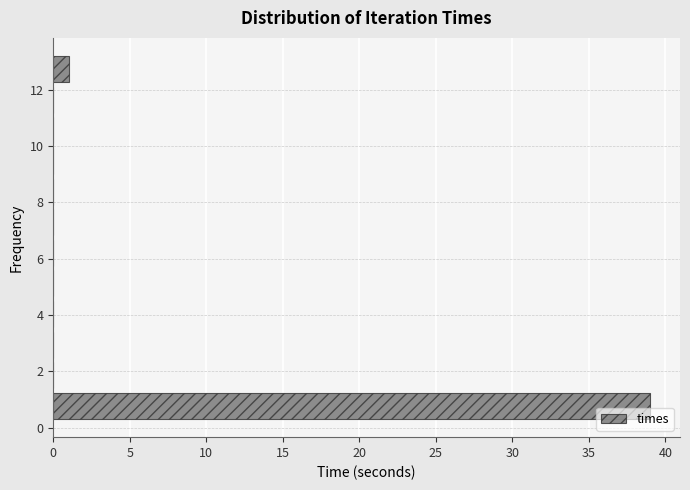

Reading bottom to top, list every bar in this chart as the range it spans on the y-axis followed by its length. Neither the bar edges nor the lengths are printed on the chart, so give them approximately, as read against the axes.

0.2 to 1.4: 39
1.4 to 2.4: 0
2.4 to 3.4: 0
3.4 to 4.6: 0
4.6 to 5.6: 0
5.6 to 6.8: 0
6.8 to 7.8: 0
7.8 to 9.0: 0
9.0 to 10.0: 0
10.0 to 11.2: 0
11.2 to 12.2: 0
12.2 to 13.2: 1